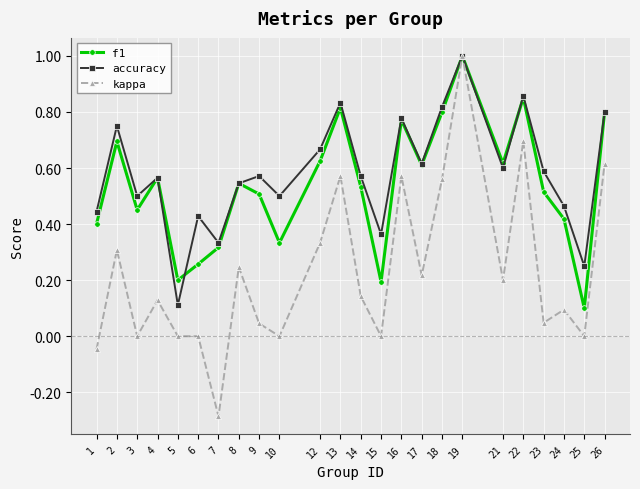

At 25, list the series in order from smallest to largest.

kappa, f1, accuracy